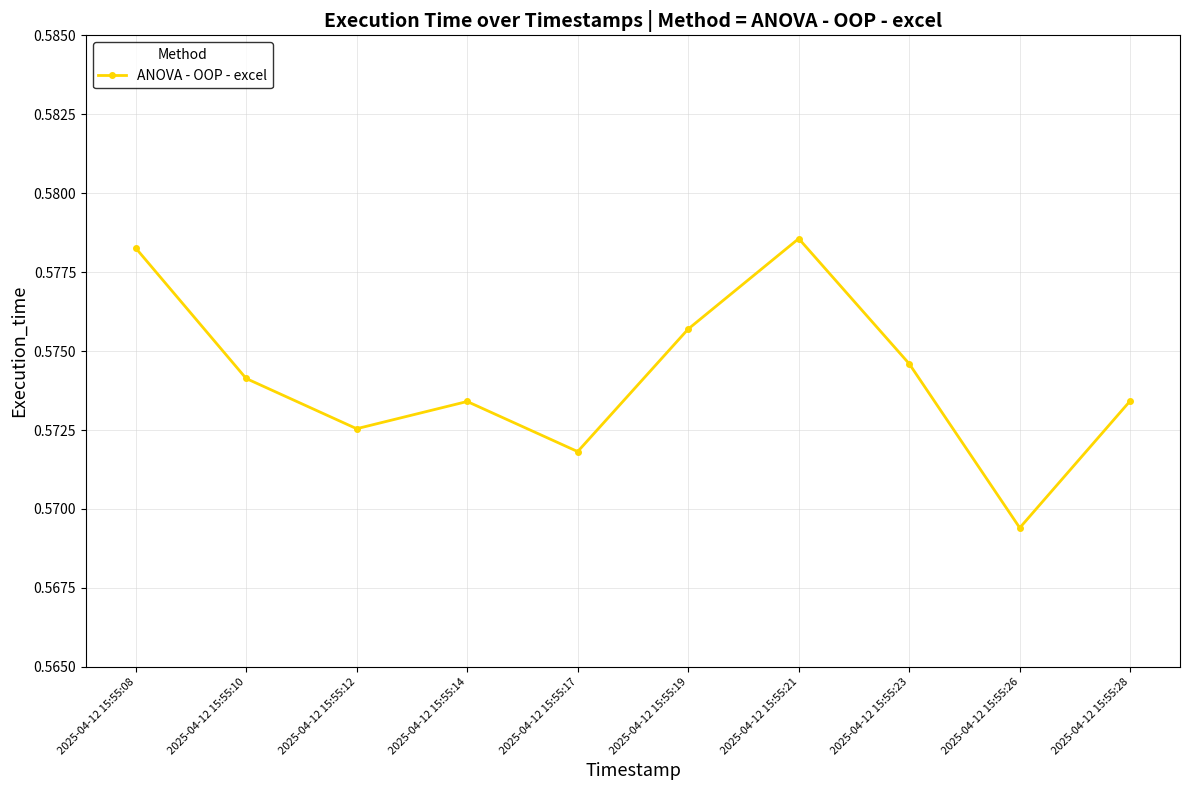

What is the sum of all values?

5.7